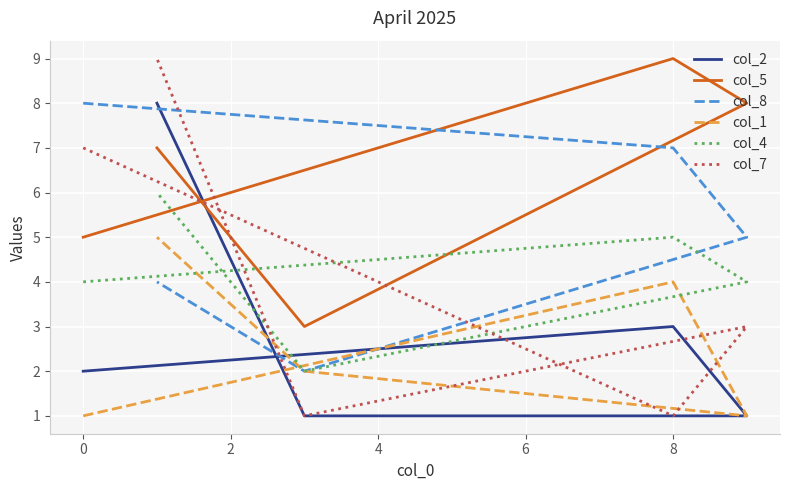

True or false: col_8 has a value of 8 at 2.

False